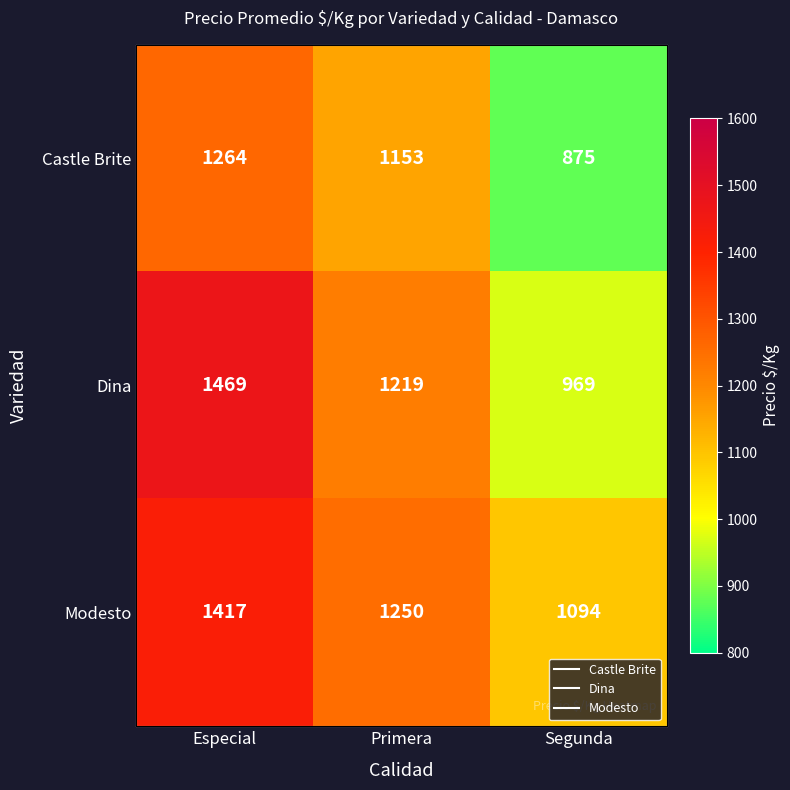

Rank the series at Primera from lowest to highest value.

Castle Brite, Dina, Modesto